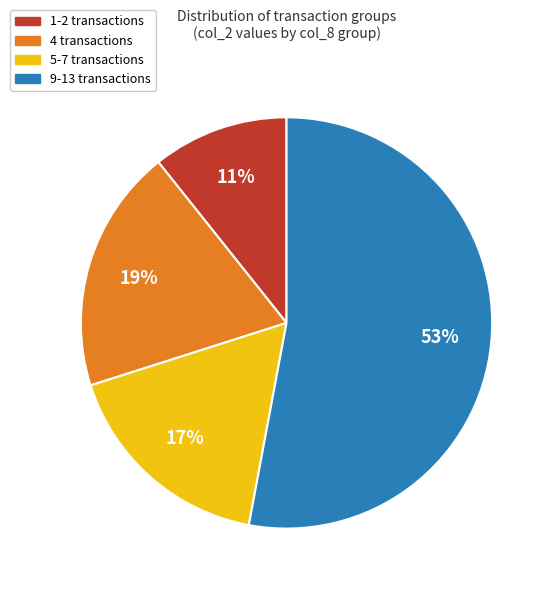

To the nearest percent, what is the difference between the largest and smallest slice percentages?

42%